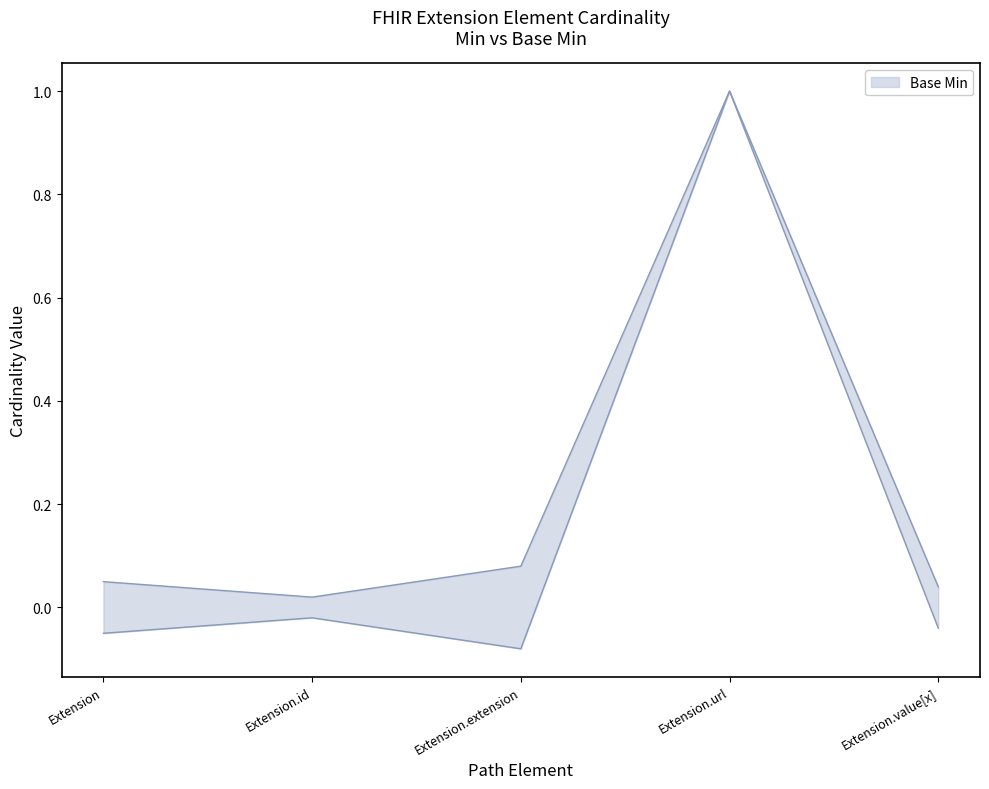

True or false: Min and Base Min intersect in this chart.

False